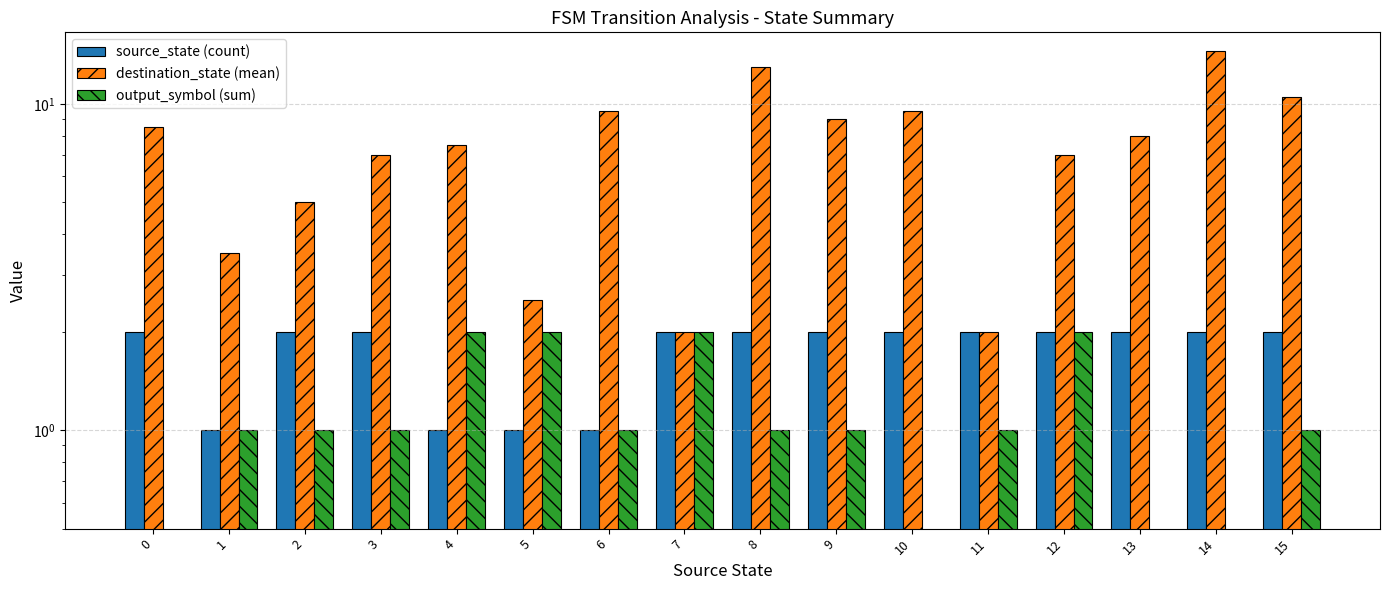

What is the total value across all series at 1?

5.5